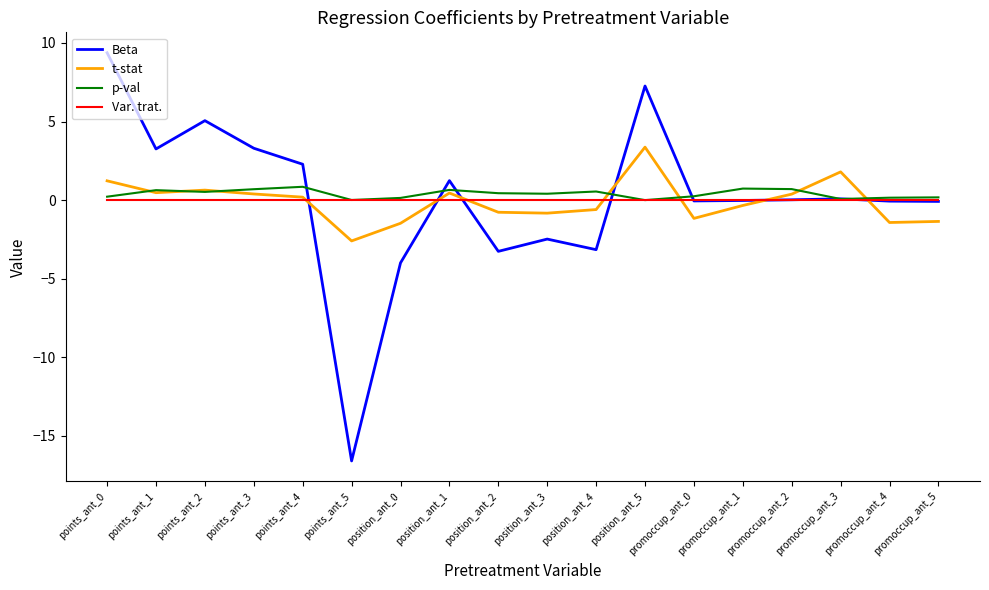

What is the difference between the p-val values at points_ant_5 and position_ant_1?

0.6